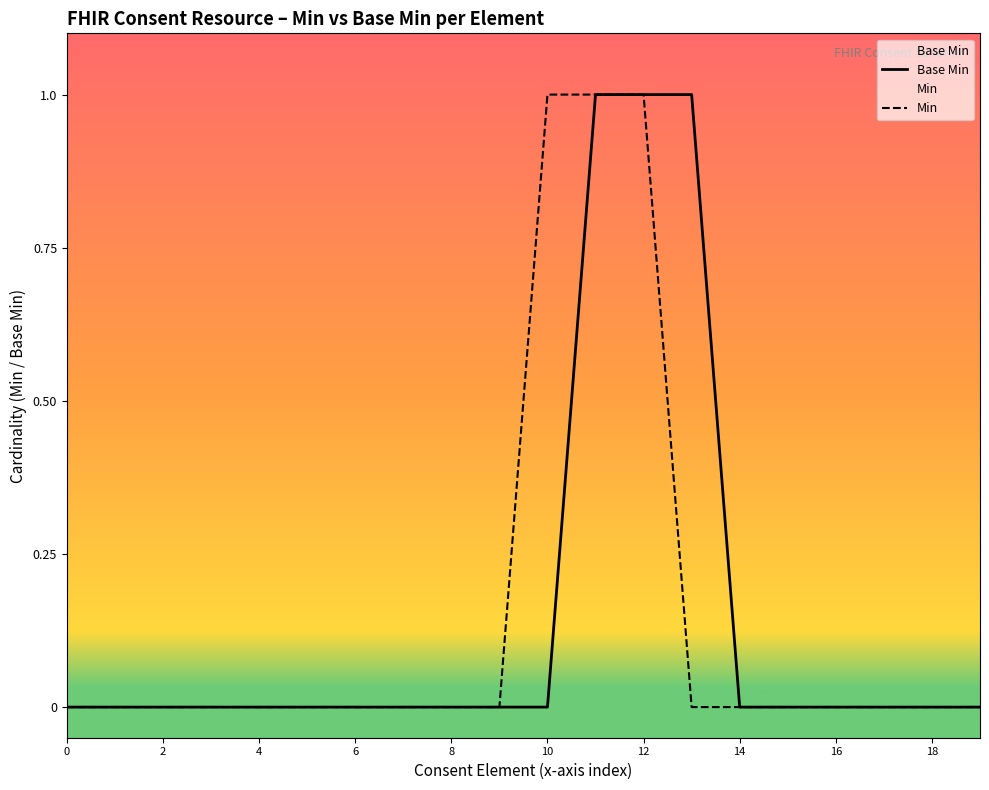

What is the maximum value for Min?

1